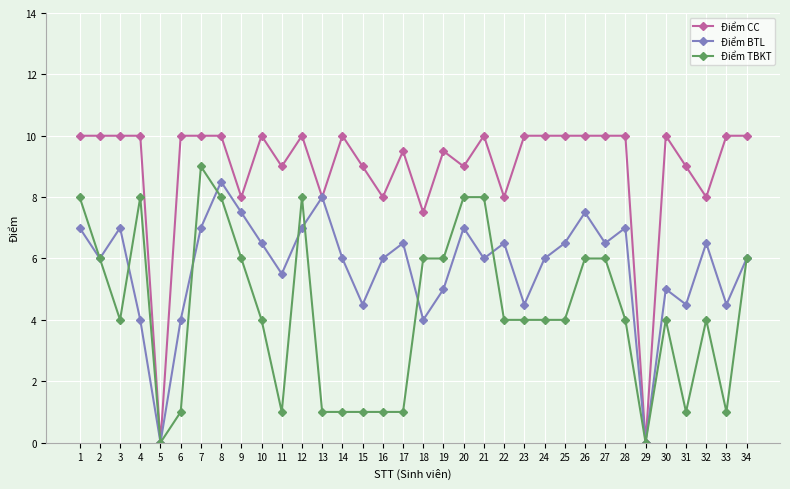

Reading right to left, extract all data points from this chart.

Điểm CC: 10.0	10.0	8.0	9.0	10.0	0.0	10.0	10.0	10.0	10.0	10.0	10.0	8.0	10.0	9.0	9.5	7.5	9.5	8.0	9.0	10.0	8.0	10.0	9.0	10.0	8.0	10.0	10.0	10.0	0.0	10.0	10.0	10.0	10.0
Điểm BTL: 6.0	4.5	6.5	4.5	5.0	0.0	7.0	6.5	7.5	6.5	6.0	4.5	6.5	6.0	7.0	5.0	4.0	6.5	6.0	4.5	6.0	8.0	7.0	5.5	6.5	7.5	8.5	7.0	4.0	0.0	4.0	7.0	6.0	7.0
Điểm TBKT: 6.0	1.0	4.0	1.0	4.0	0.0	4.0	6.0	6.0	4.0	4.0	4.0	4.0	8.0	8.0	6.0	6.0	1.0	1.0	1.0	1.0	1.0	8.0	1.0	4.0	6.0	8.0	9.0	1.0	0.0	8.0	4.0	6.0	8.0